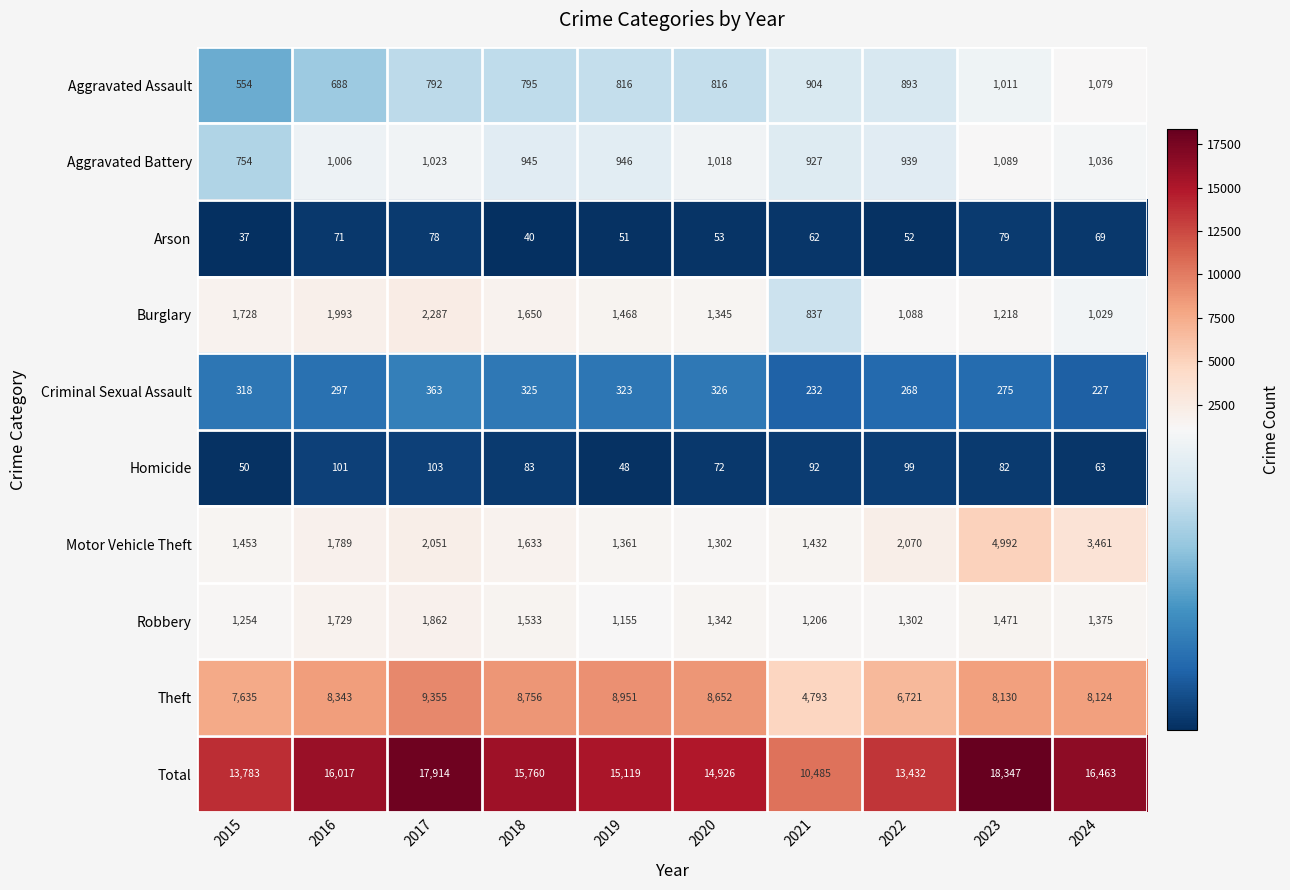

What is the total value across all series at 2022?

26864